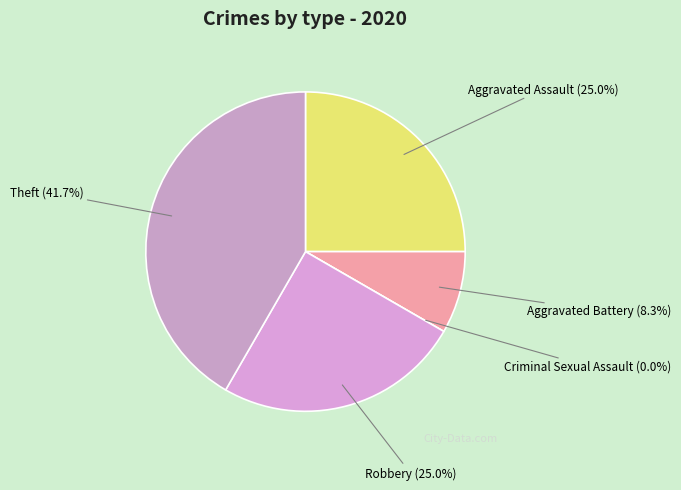

What is the total percentage of Aggravated Battery and Criminal Sexual Assault?

8.3%